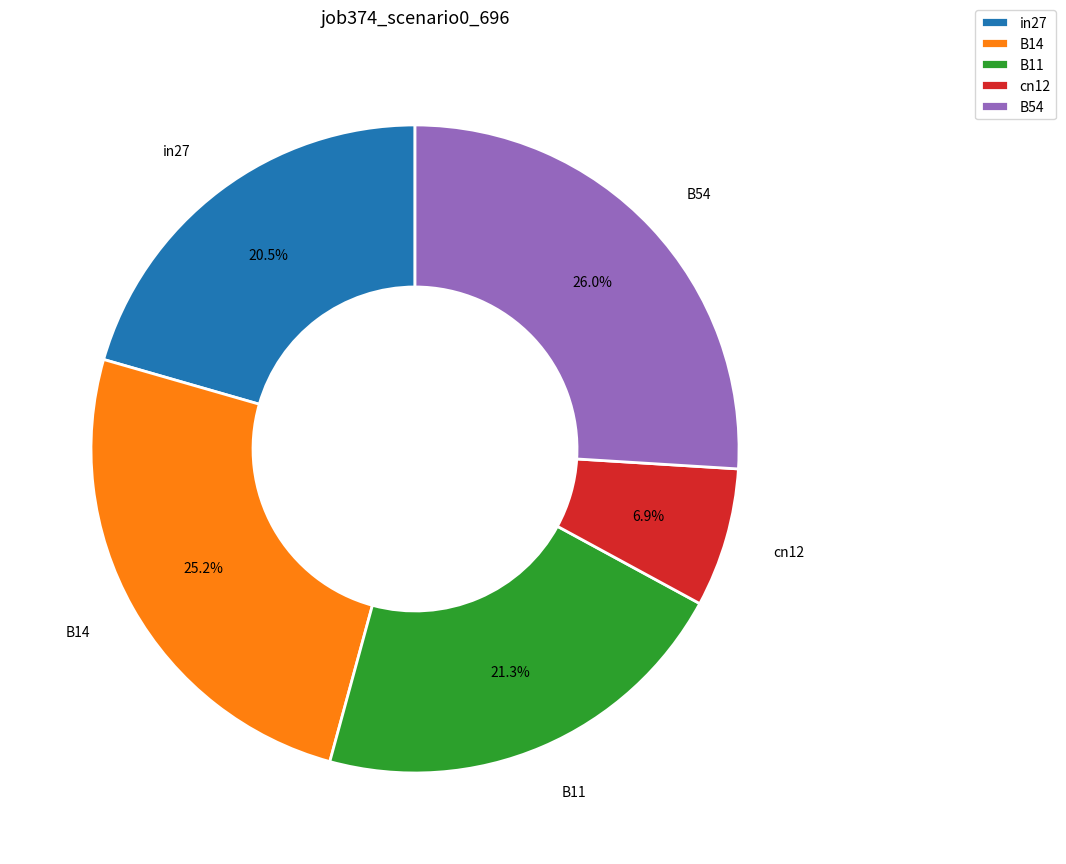

Is there any slice that represents more than half of the pie?

No